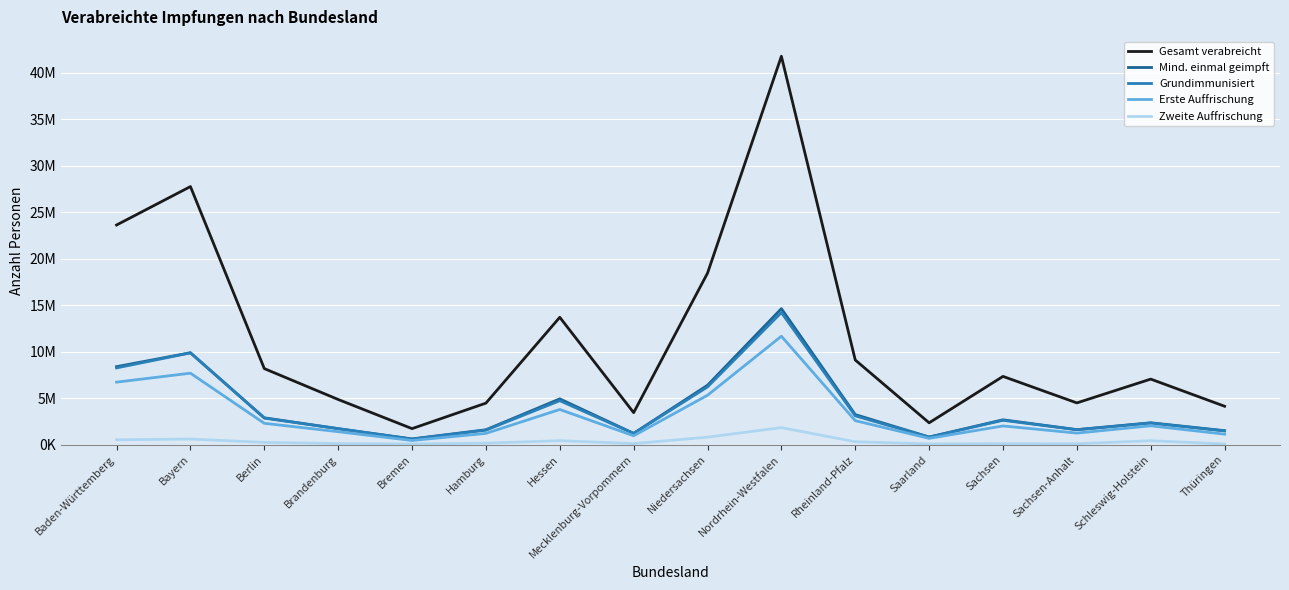

What are all the series names shown in the legend?

Gesamt verabreicht, Mind. einmal geimpft, Grundimmunisiert, Erste Auffrischung, Zweite Auffrischung